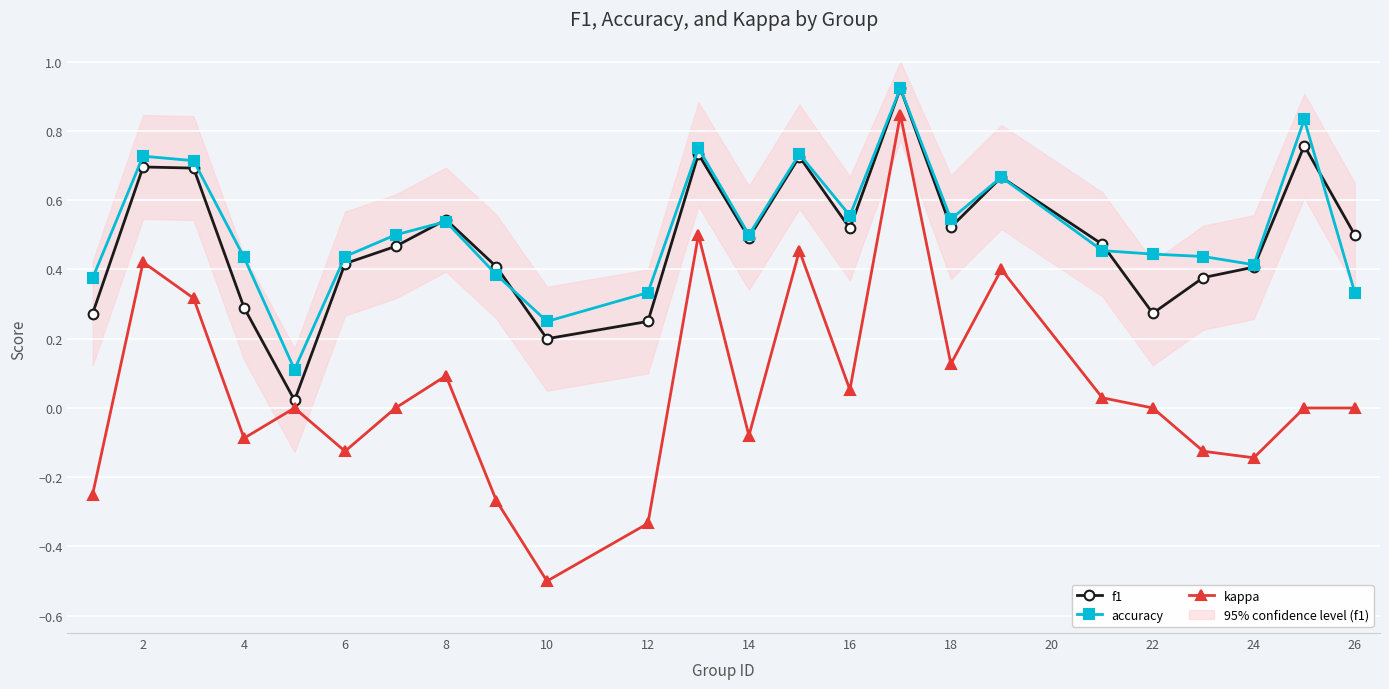

True or false: kappa has more than 0 points higher than both neighbors.

True